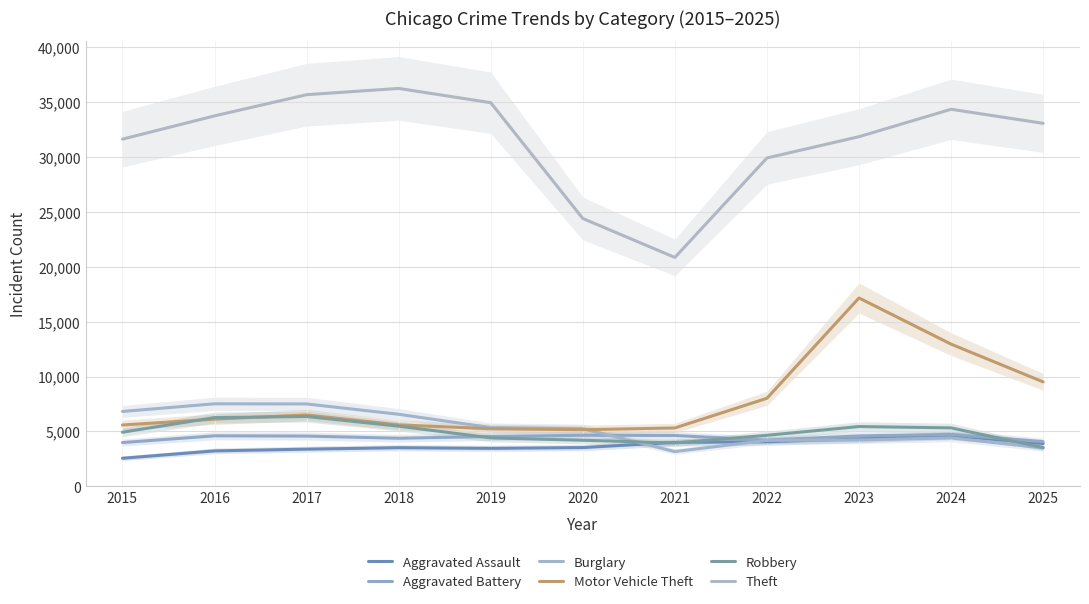

How many data points does each series have?

11